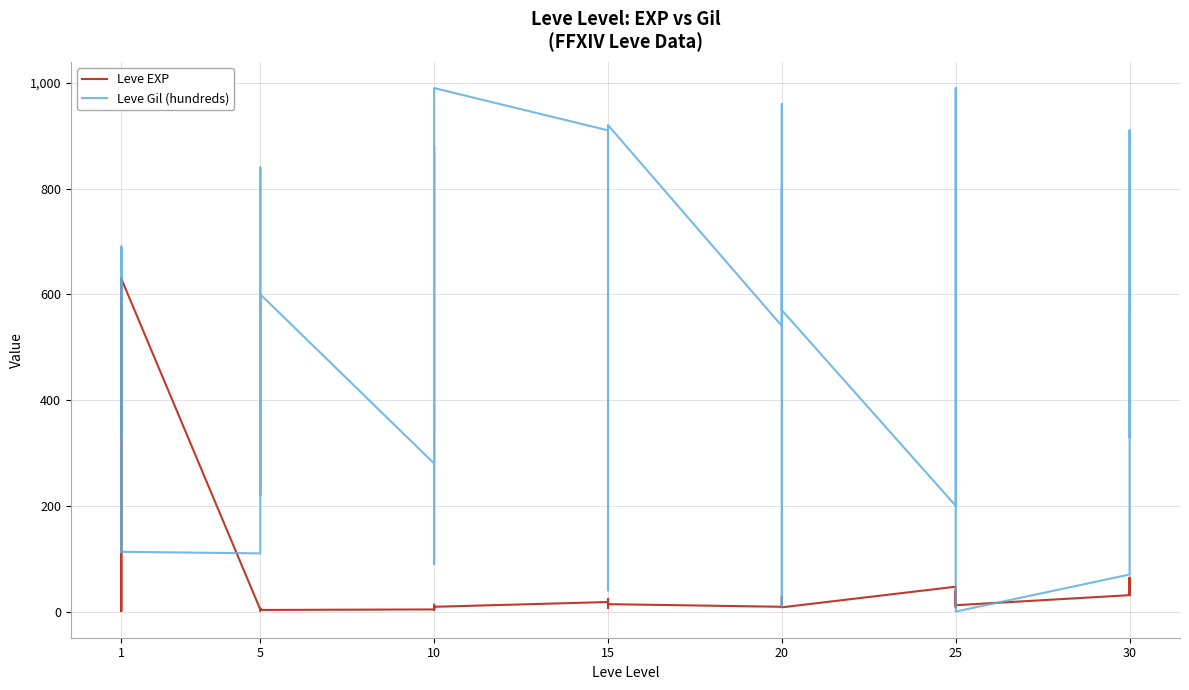

What are all the series names shown in the legend?

Leve EXP, Leve Gil (hundreds)